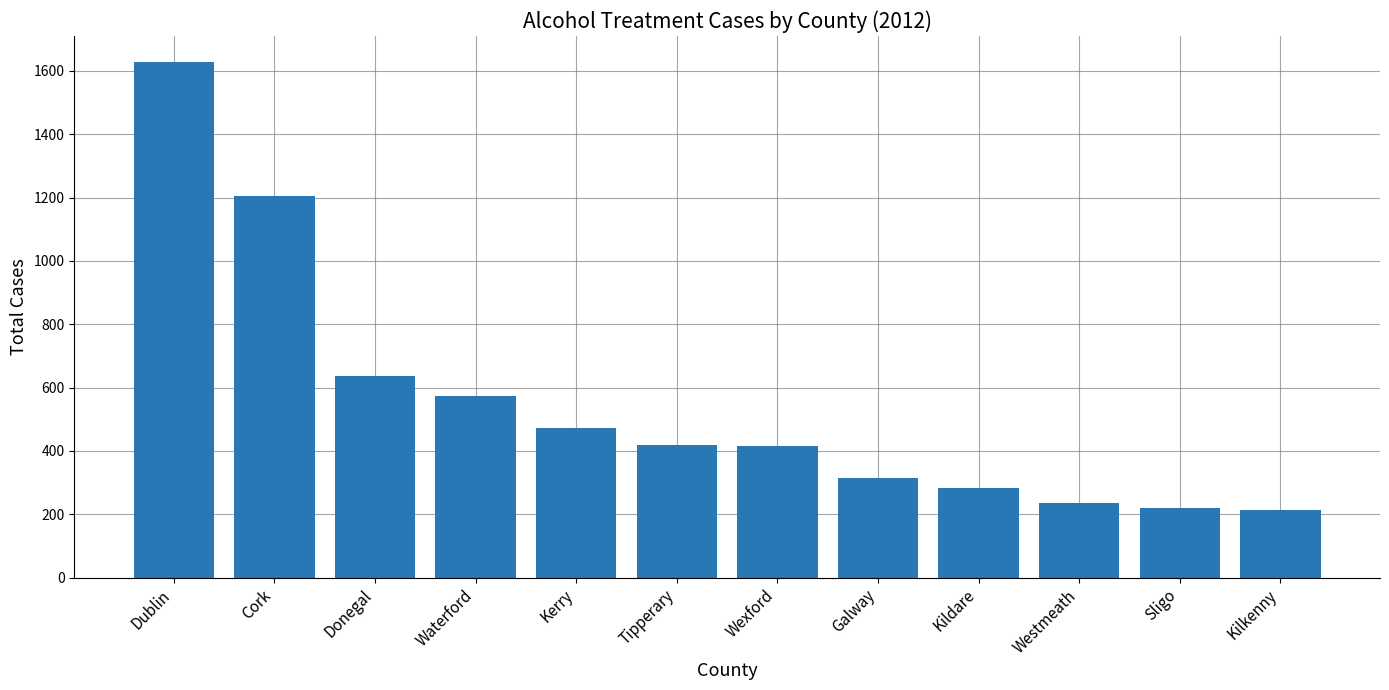

How many series are shown in this chart?

1